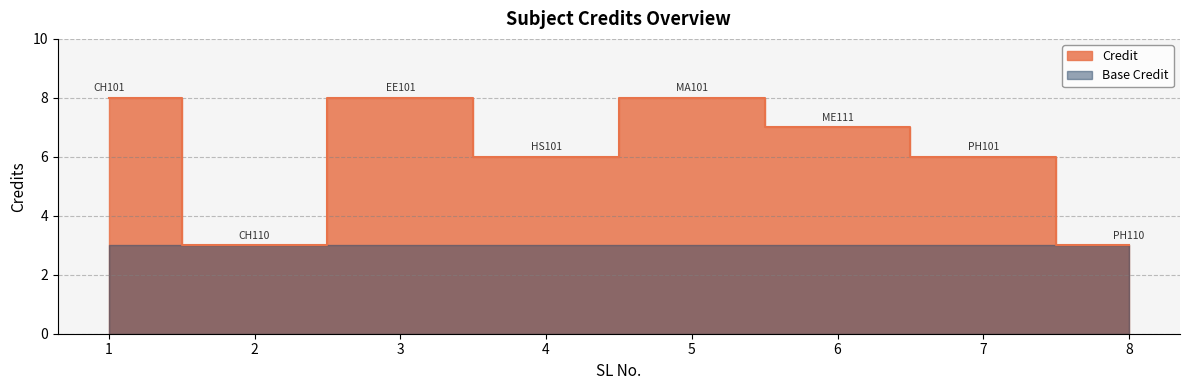

What is the maximum value shown in the chart?

8